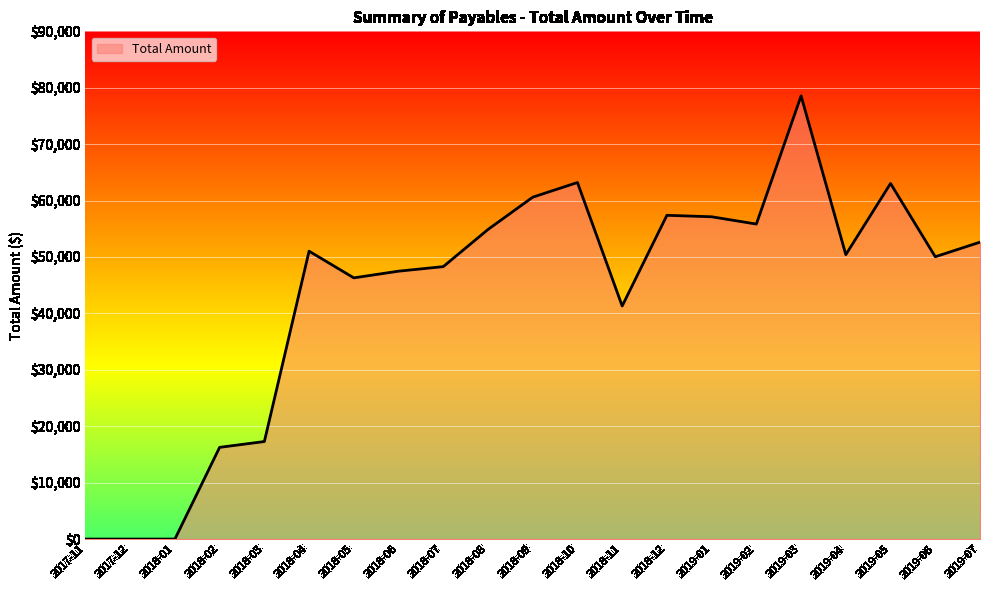

Between 2019-07 and 2018-06, which is larger?

2019-07